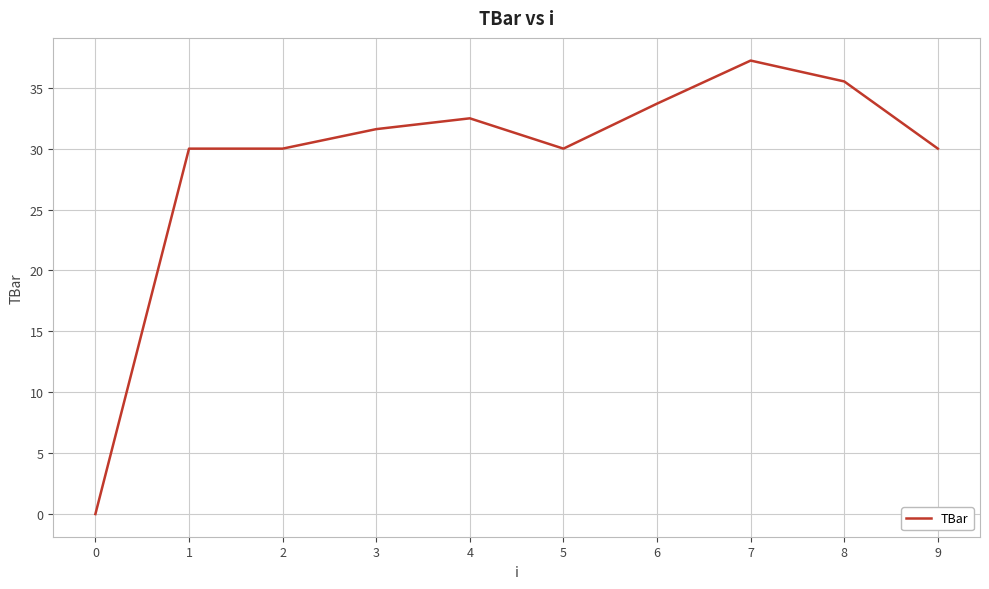

At which label does the data first exceed 31?

3